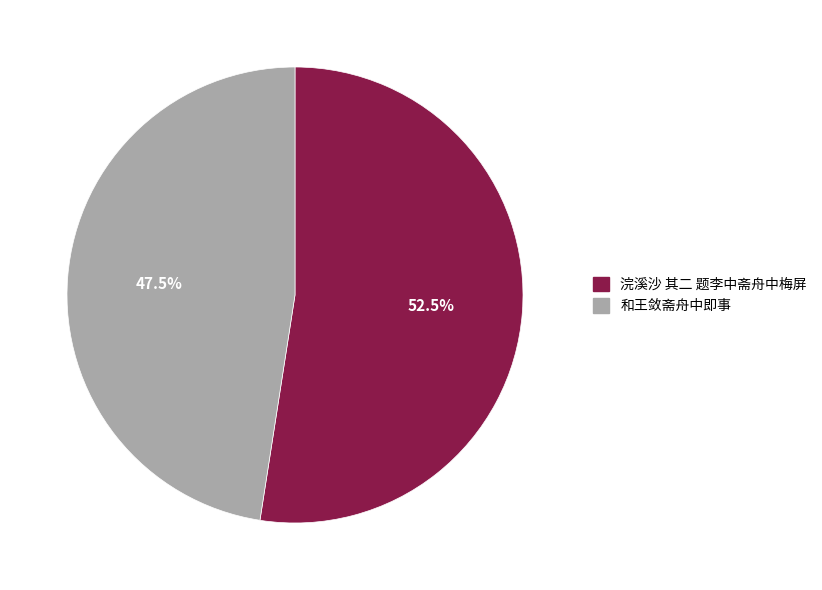

What is the ratio of the value at 浣溪沙 其二 题李中斋舟中梅屏 to the value at 和王敛斋舟中即事?

1.1